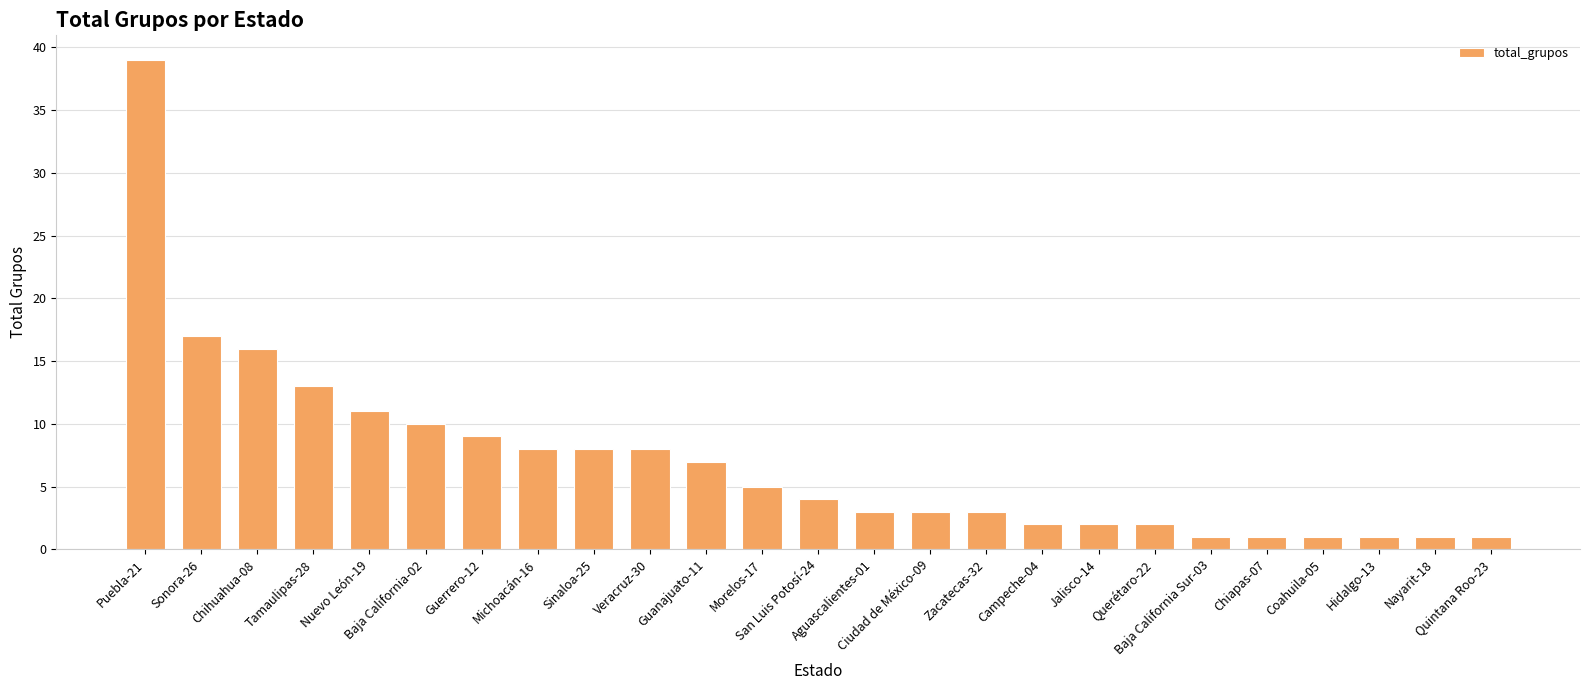

Reading left to right, extract all data points from this chart.

Puebla-21=39	Sonora-26=17	Chihuahua-08=16	Tamaulipas-28=13	Nuevo León-19=11	Baja California-02=10	Guerrero-12=9	Michoacán-16=8	Sinaloa-25=8	Veracruz-30=8	Guanajuato-11=7	Morelos-17=5	San Luis Potosí-24=4	Aguascalientes-01=3	Ciudad de México-09=3	Zacatecas-32=3	Campeche-04=2	Jalisco-14=2	Querétaro-22=2	Baja California Sur-03=1	Chiapas-07=1	Coahuila-05=1	Hidalgo-13=1	Nayarit-18=1	Quintana Roo-23=1